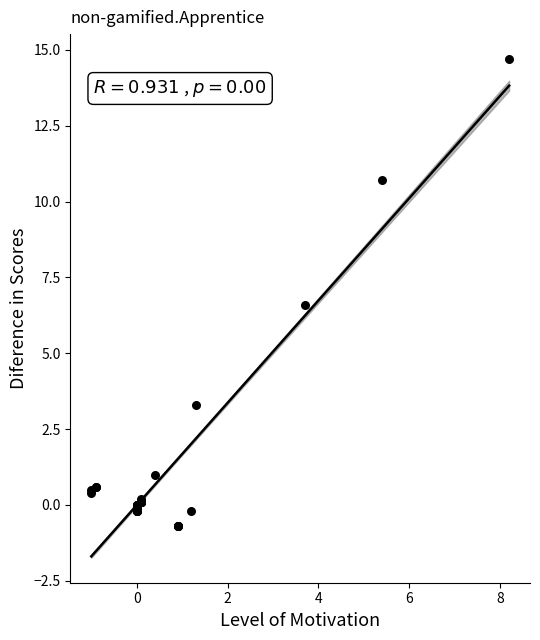

What Y value in the scatter plot is closest to 7?

6.6